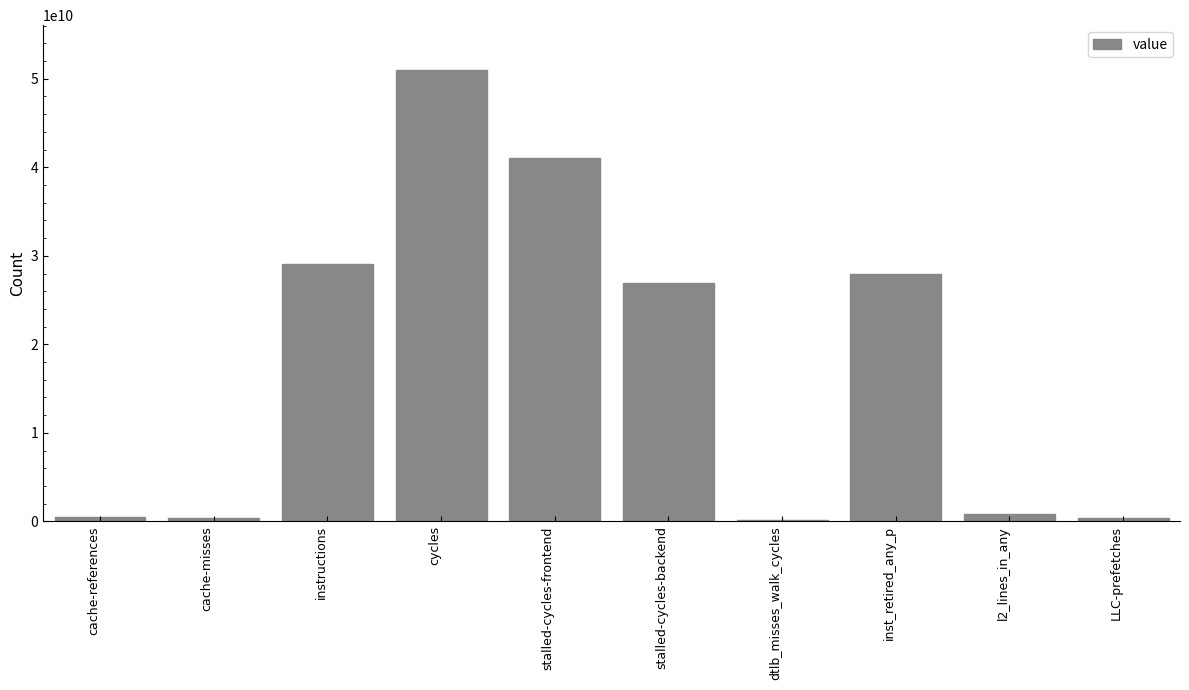

True or false: the data shows 10684989379 at stalled-cycles-frontend.

False